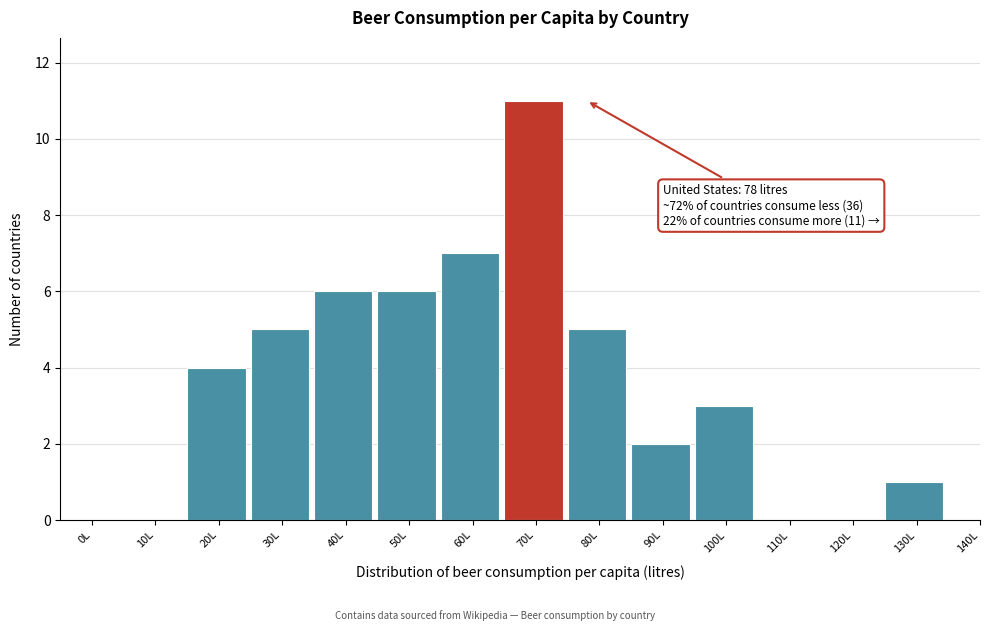

Reading right to left, list all the values displayed in this chart.

140L=0	130L=1	120L=0	110L=0	100L=3	90L=2	80L=5	70L=11	60L=7	50L=6	40L=6	30L=5	20L=4	10L=0	0L=0